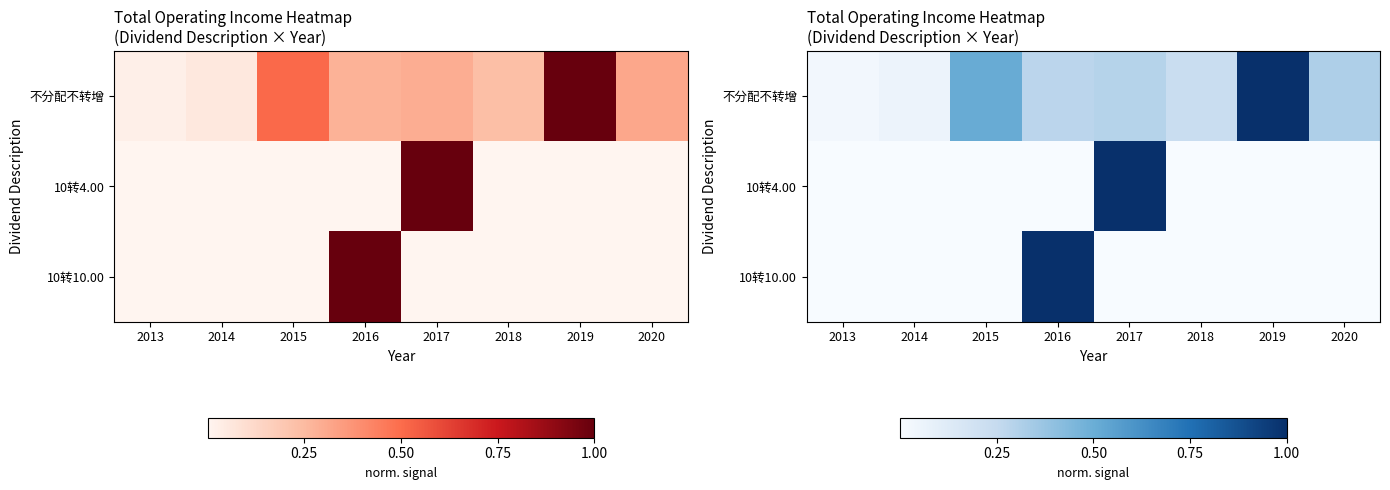

How many 10转4.00 values are between 0 and 1?

8